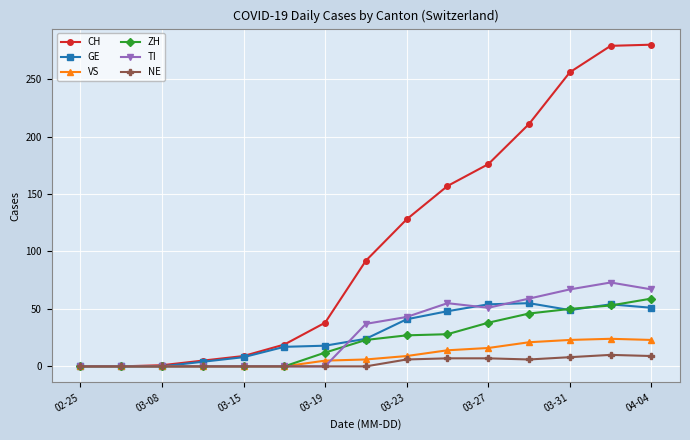

How many data points in TI are less than 37?

7